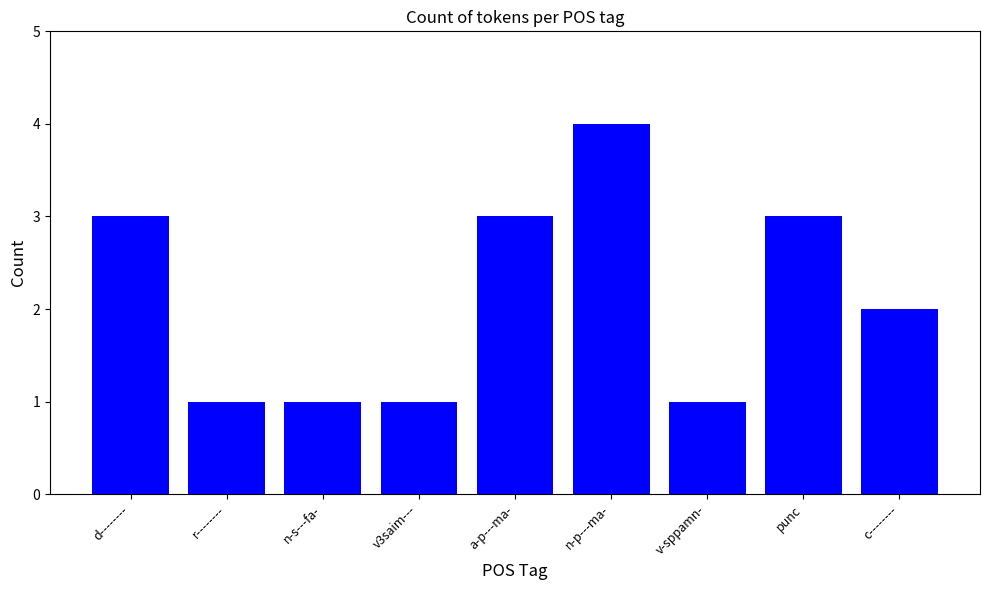

What is the sum of the values at d-------- and n-s---fa-?

4